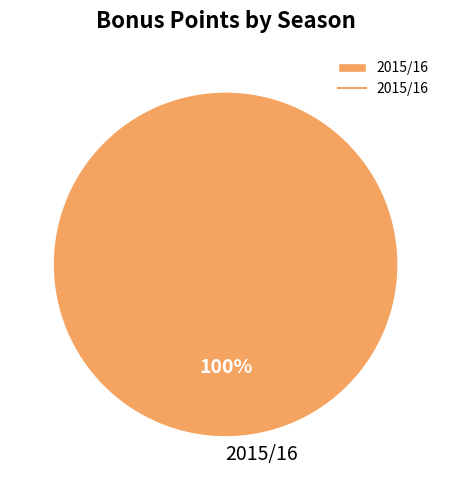

Which category accounts for the majority?

2015/16